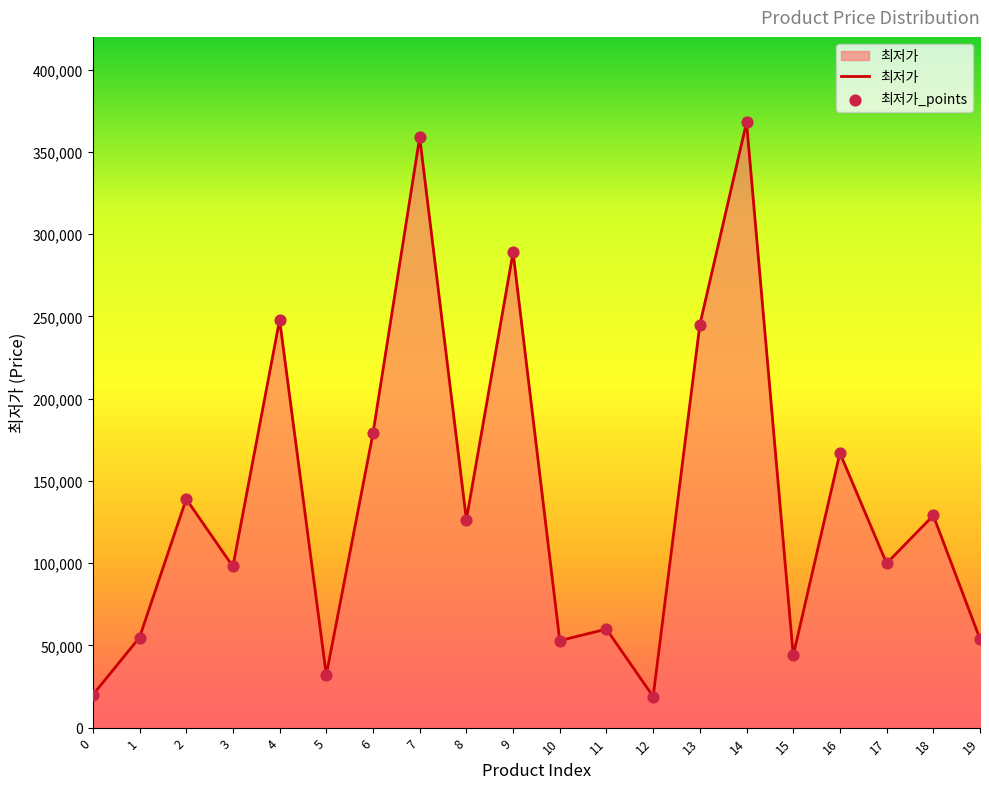

Between 13 and 10, which is larger?

13